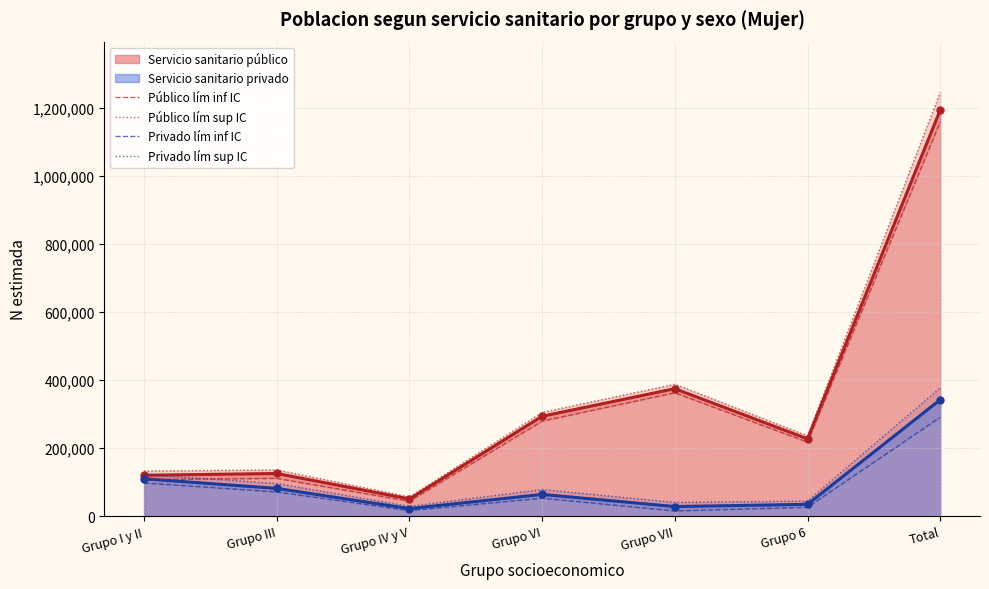

What is the lowest value of the Público lím inf IC series?

44224